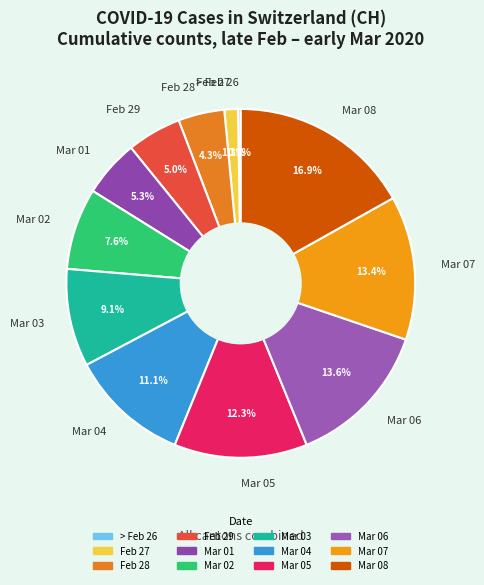

Between Mar 01 and Feb 27, which is larger?

Mar 01